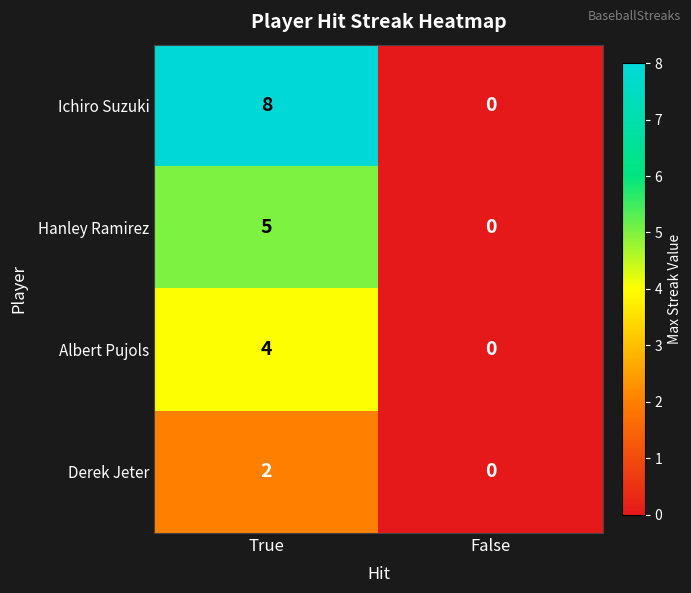

What is the average value of the Ichiro Suzuki series?

4